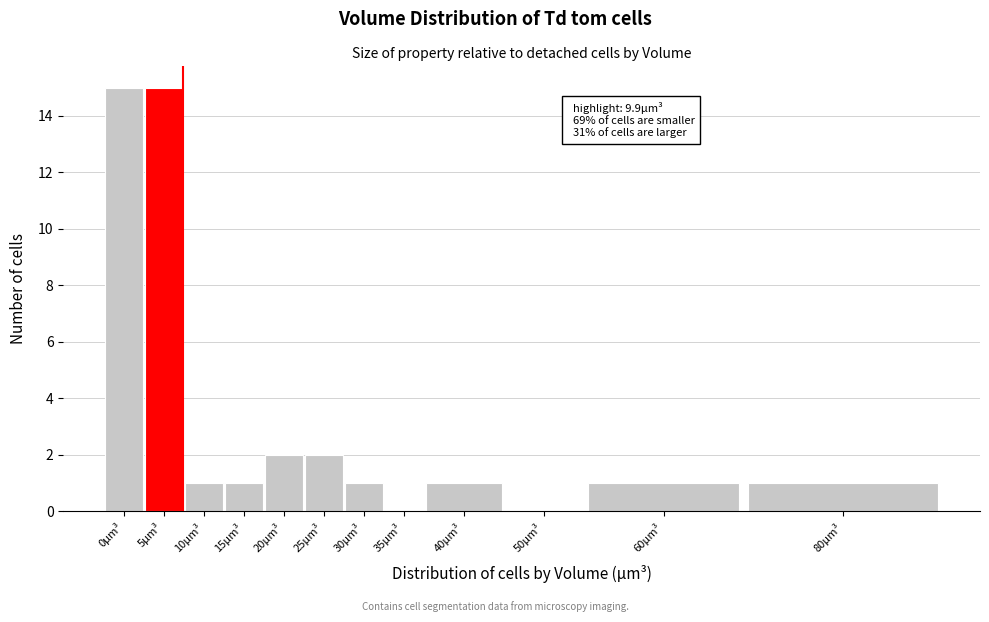

Reading left to right, transcribe all the data shown in this chart.

0µm³=15	5µm³=15	10µm³=1	15µm³=1	20µm³=2	25µm³=2	30µm³=1	35µm³=0	40µm³=1	50µm³=0	60µm³=1	80µm³=1